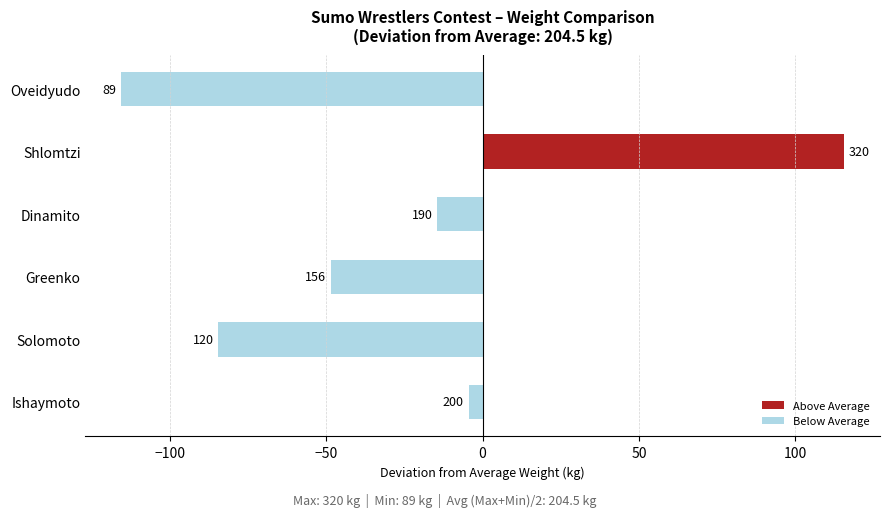

Are the bars horizontal?

Yes